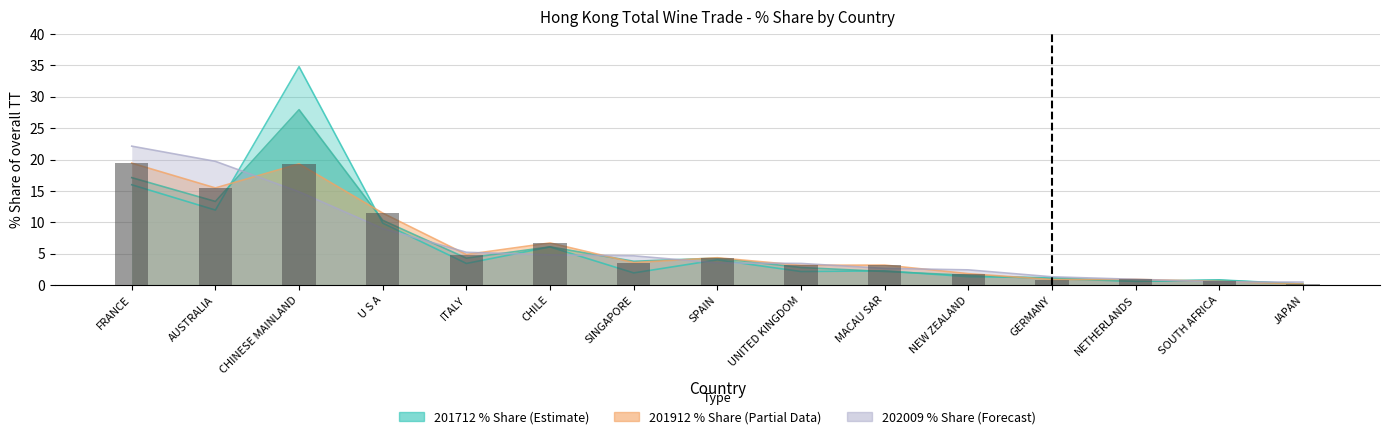

What is the spread (max minus min) of values at SOUTH AFRICA?

0.3